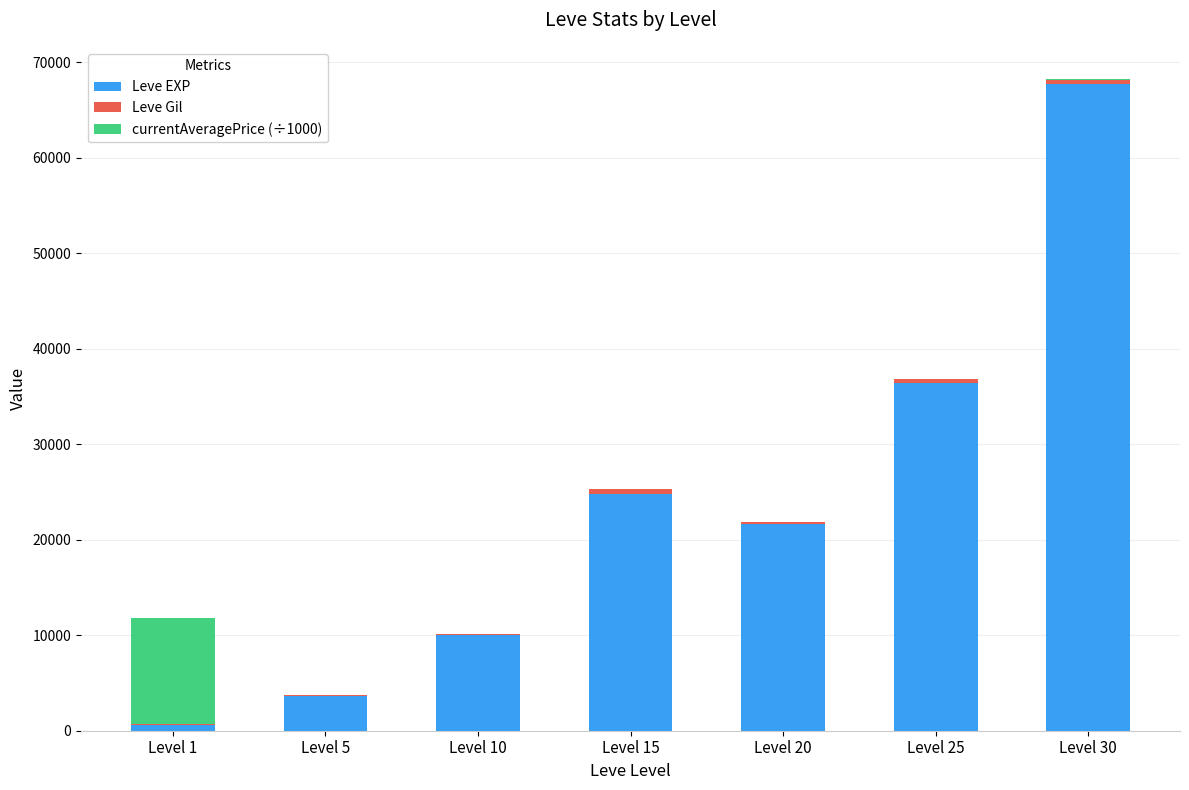

What is the sum of all Leve EXP values?

164730.0